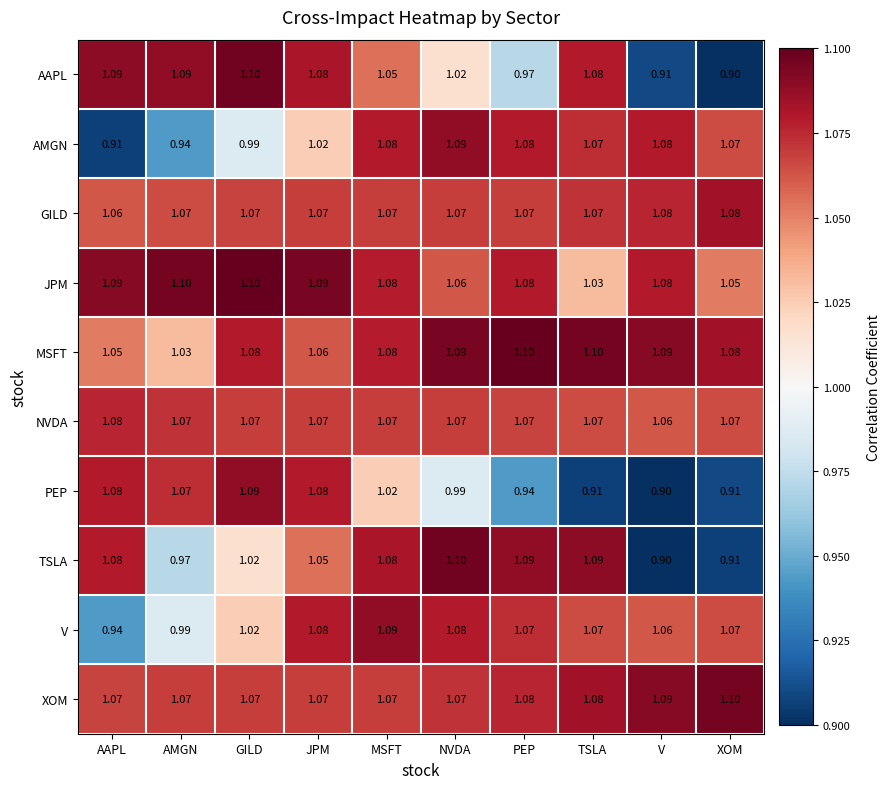

Which category has the highest value in the XOM series?

XOM